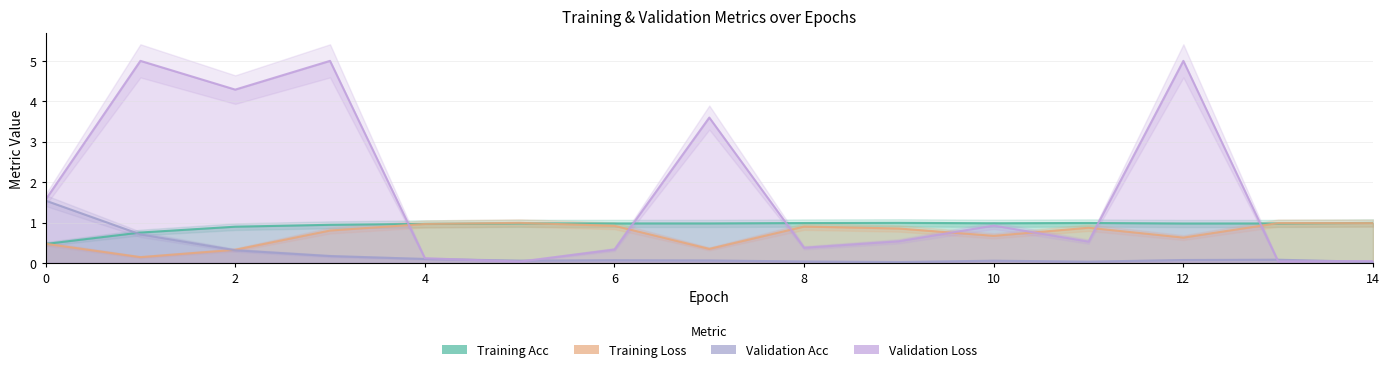

How many interior local valleys does the Training Acc series have?

3